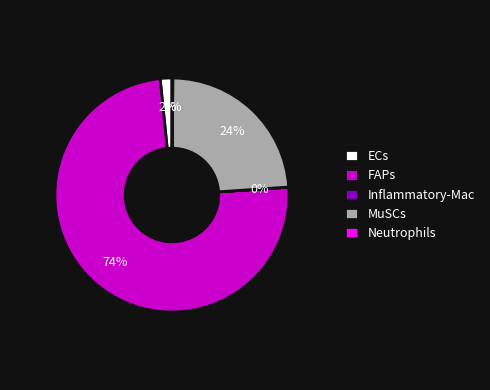

To the nearest percent, what is the difference between the largest and smallest slice percentages?

74%